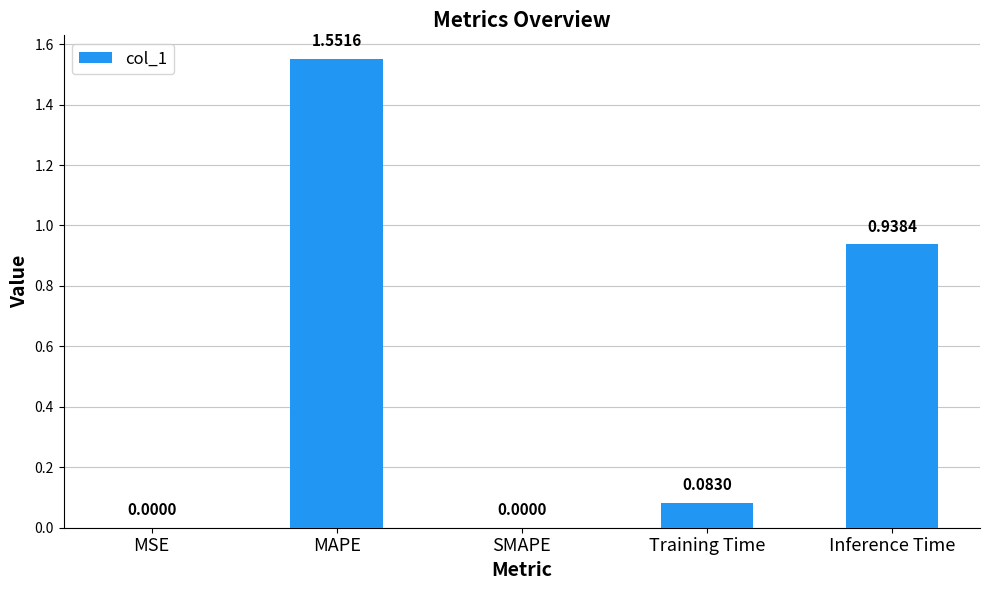

Does the chart contain stacked bars?

No